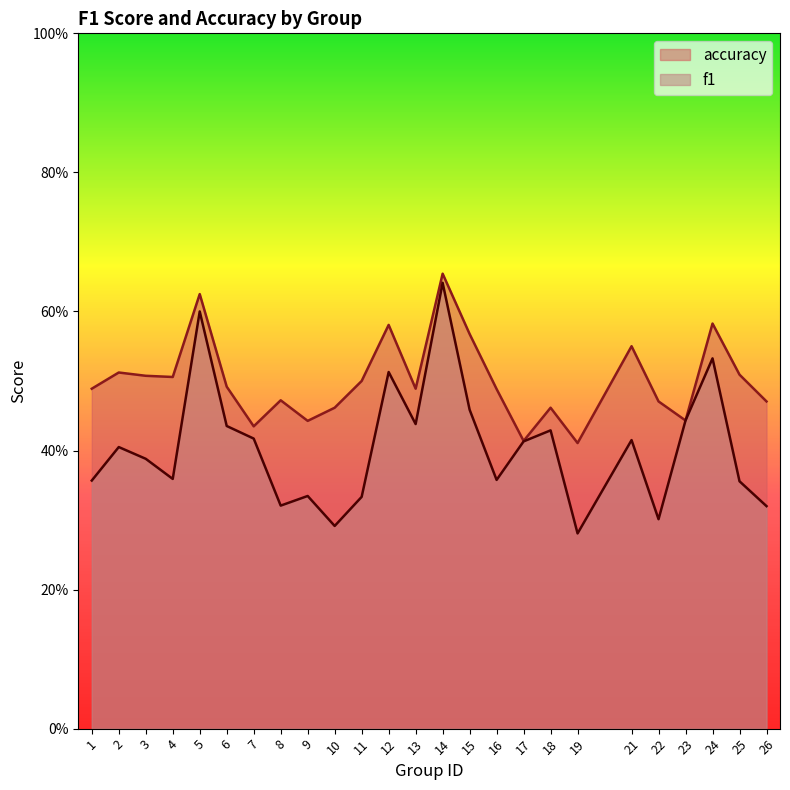

Which series has the largest range (max minus min)?

f1